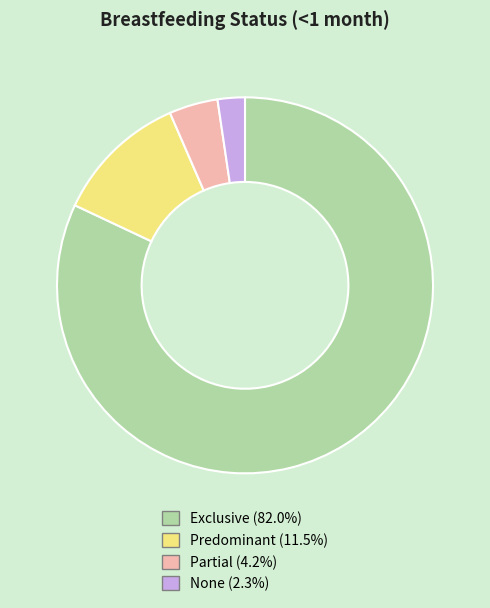

Is there any slice that represents more than half of the pie?

Yes